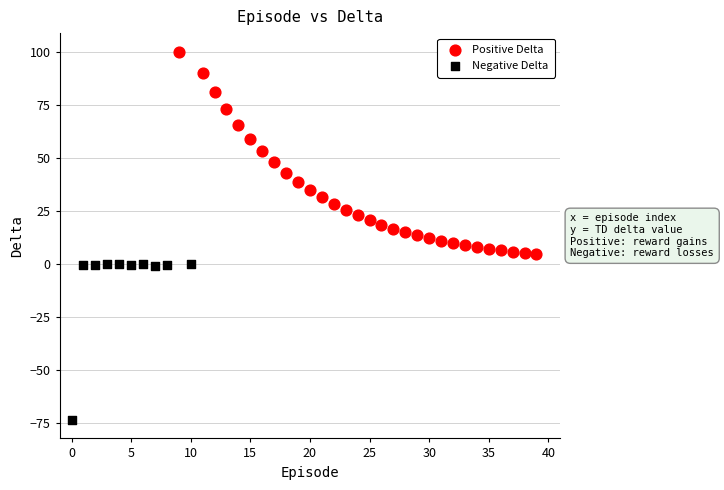

Which series contains the highest Y value?

Positive Delta